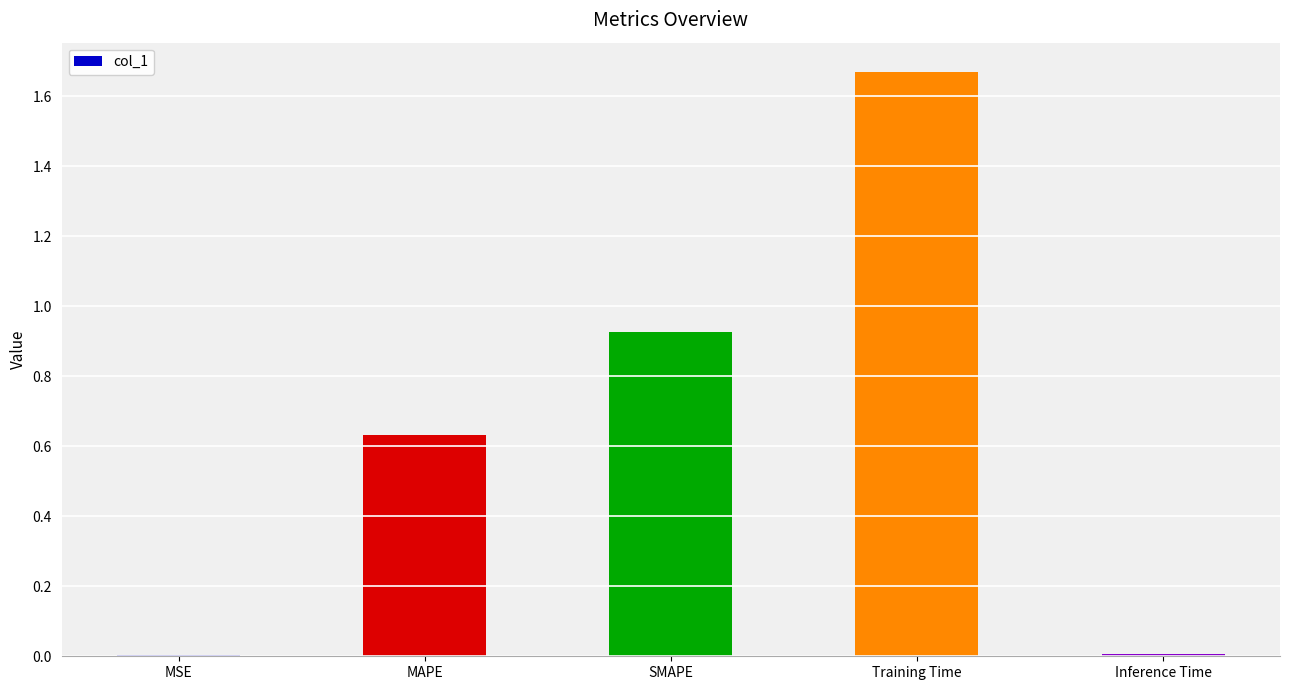

Between MAPE and MSE, which is larger?

MAPE